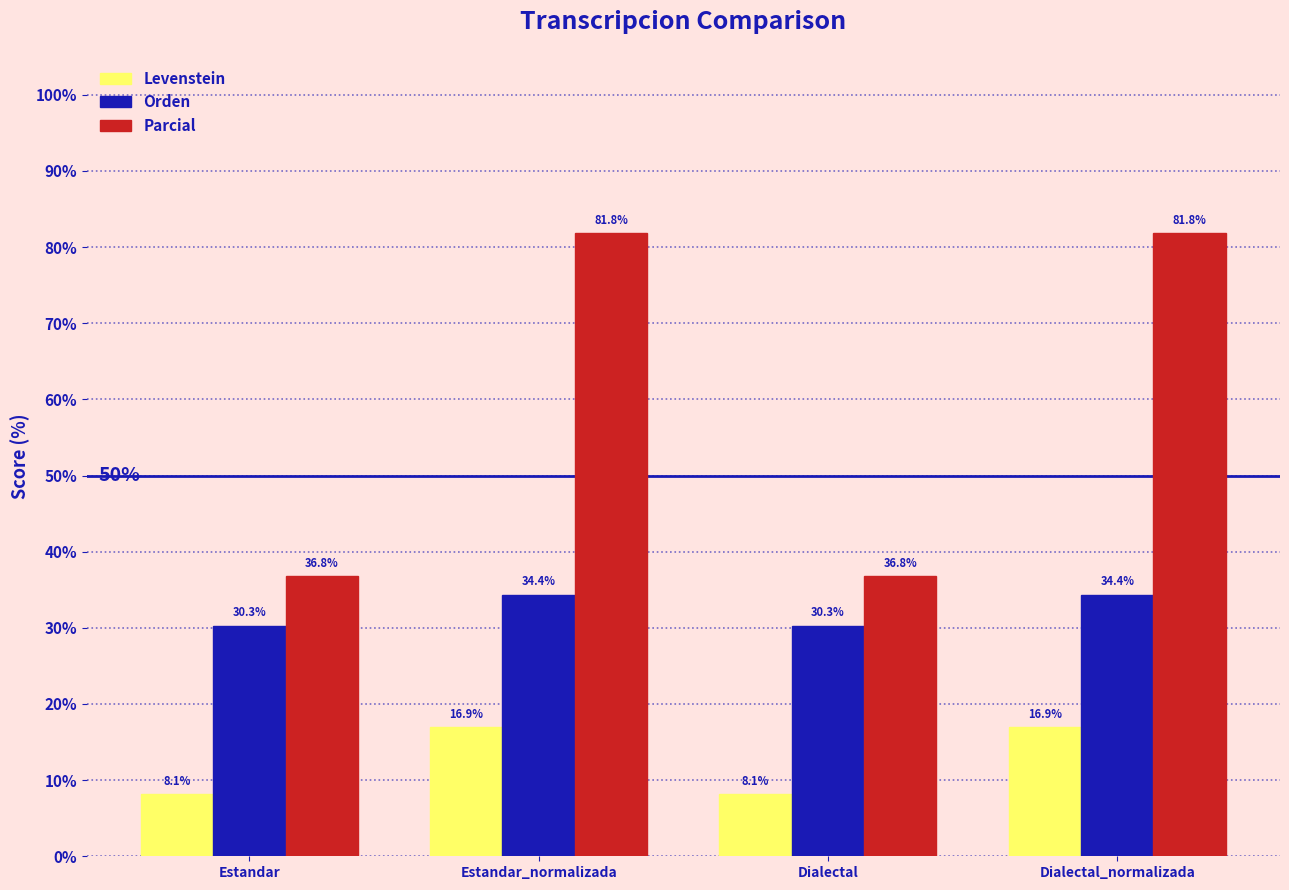

Where does the Parcial series first go above 81?

Estandar_normalizada